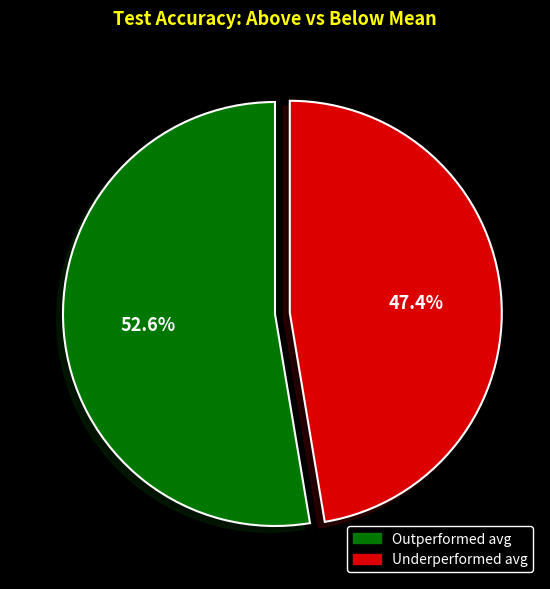

Is there any slice that represents more than half of the pie?

Yes